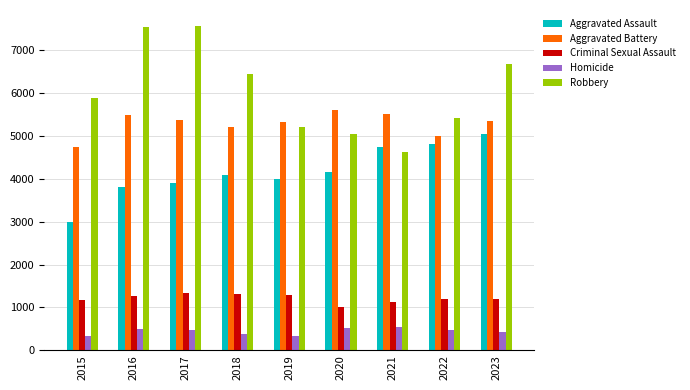

Rank the series at 2016 from highest to lowest value.

Robbery, Aggravated Battery, Aggravated Assault, Criminal Sexual Assault, Homicide